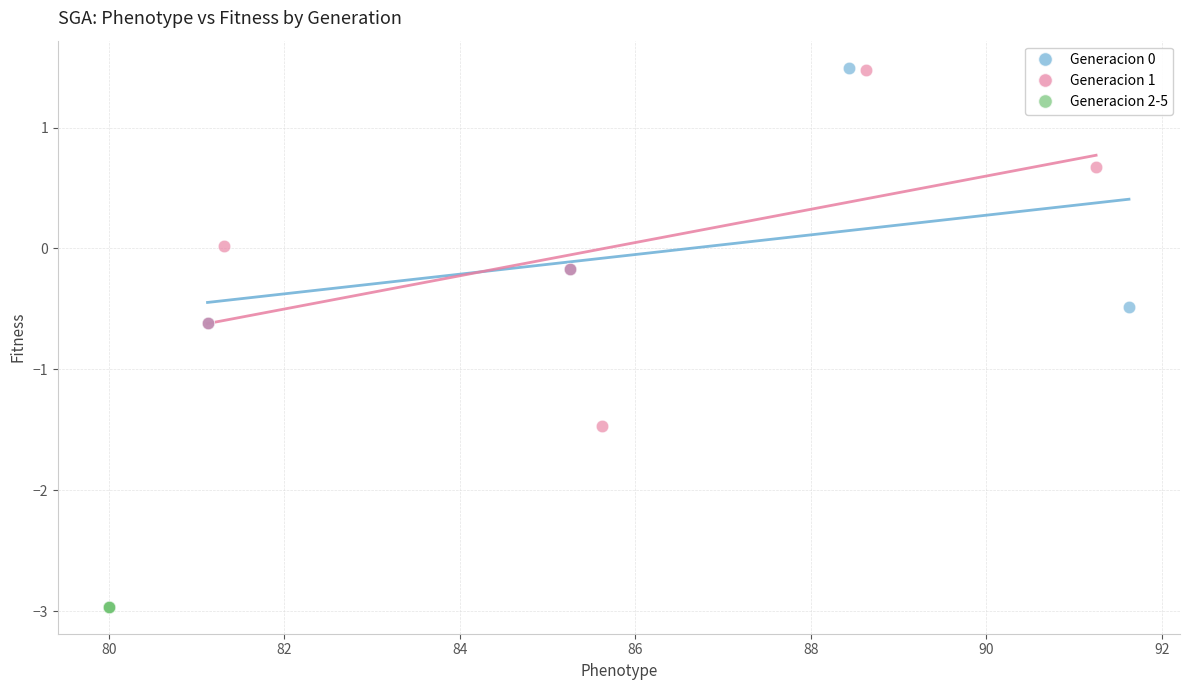

Which series contains the lowest Y value?

Generacion 2-5